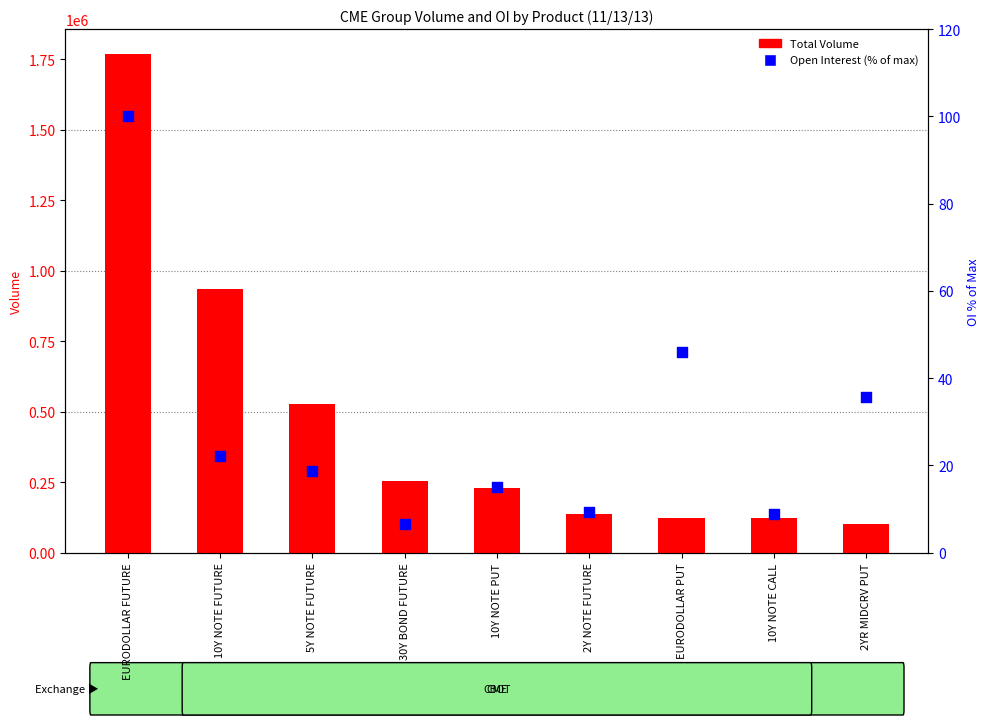

What are all the series names shown in the legend?

Total Volume, Open Interest (% of max)